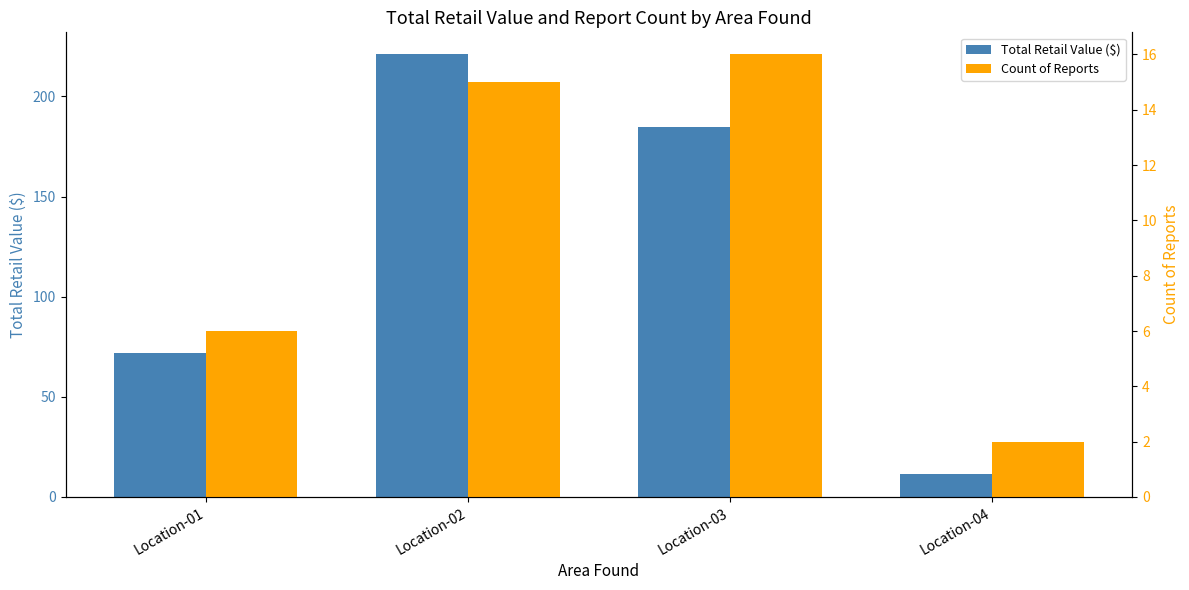

What is the difference between the highest and lowest values at Location-02?

206.0